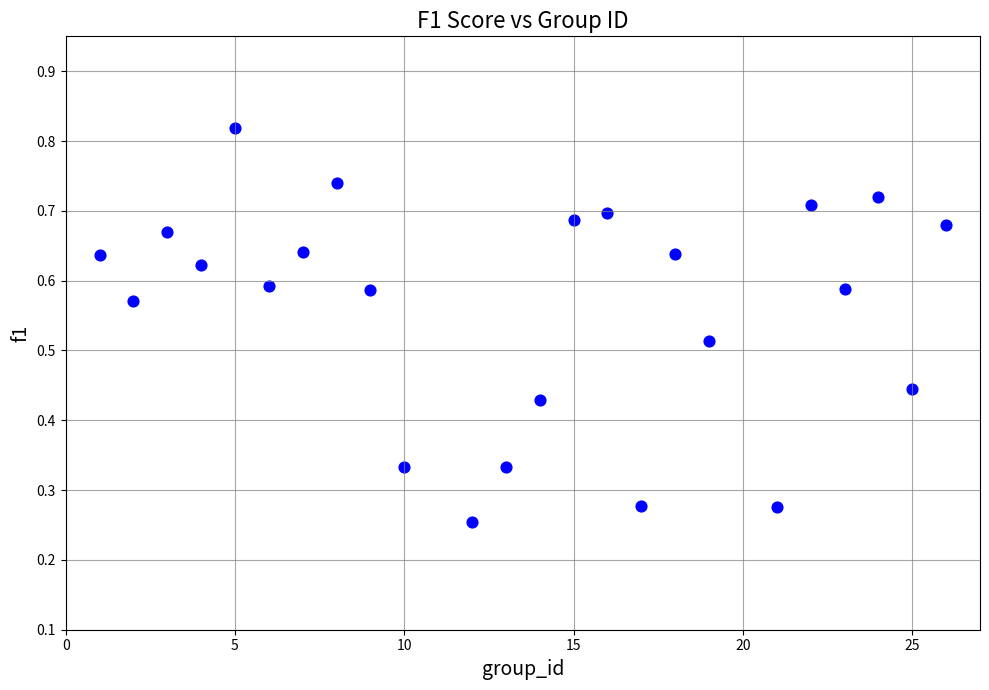

What is the range of X values (max minus min)?

25.0